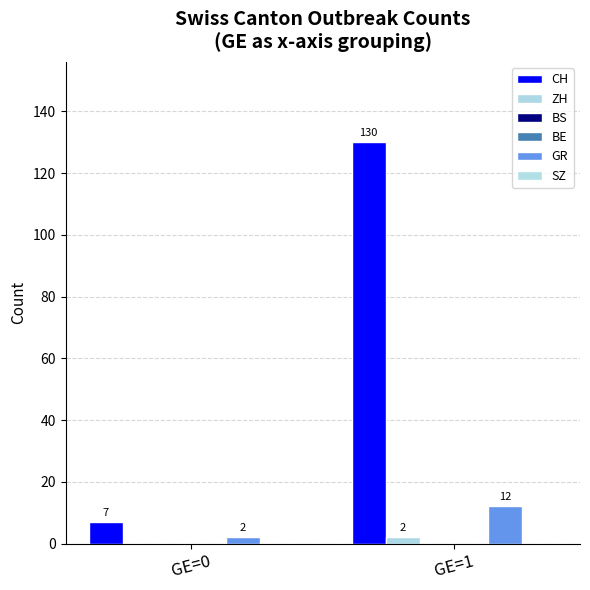

At which label is BS closest to 0?

GE=0